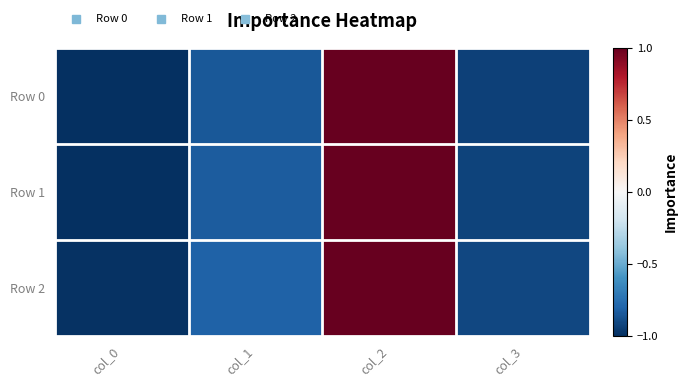

Which series has the largest total across all categories?

Row 2